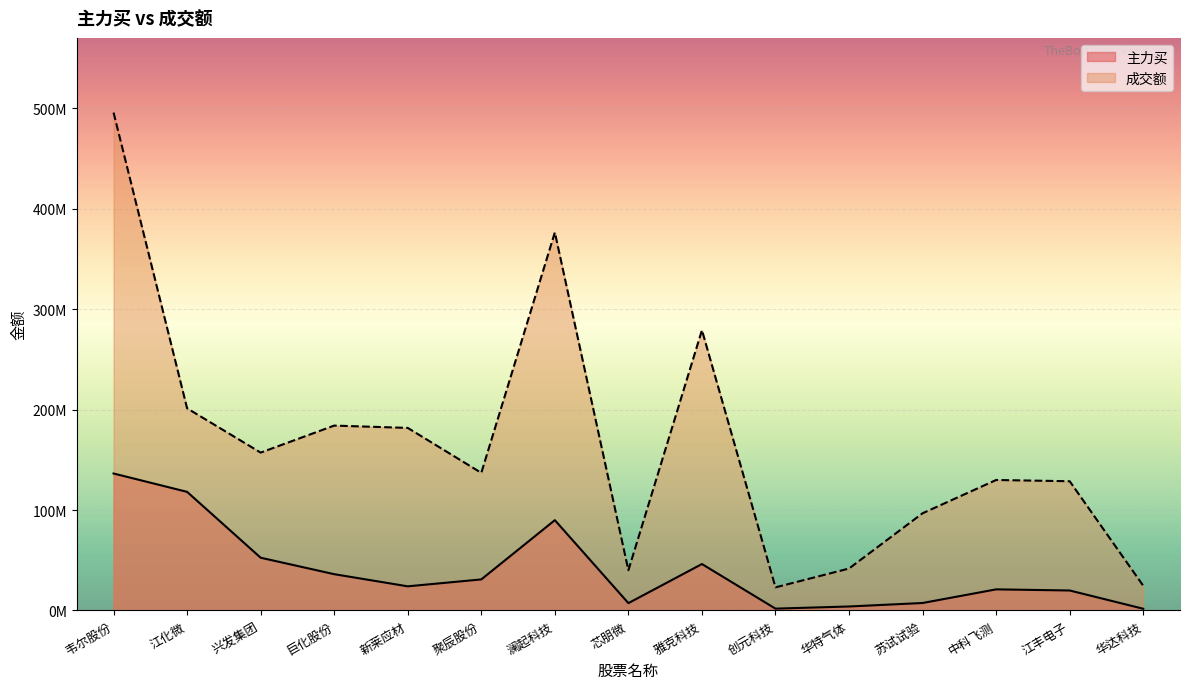

What position from the left is 新莱应材?

5